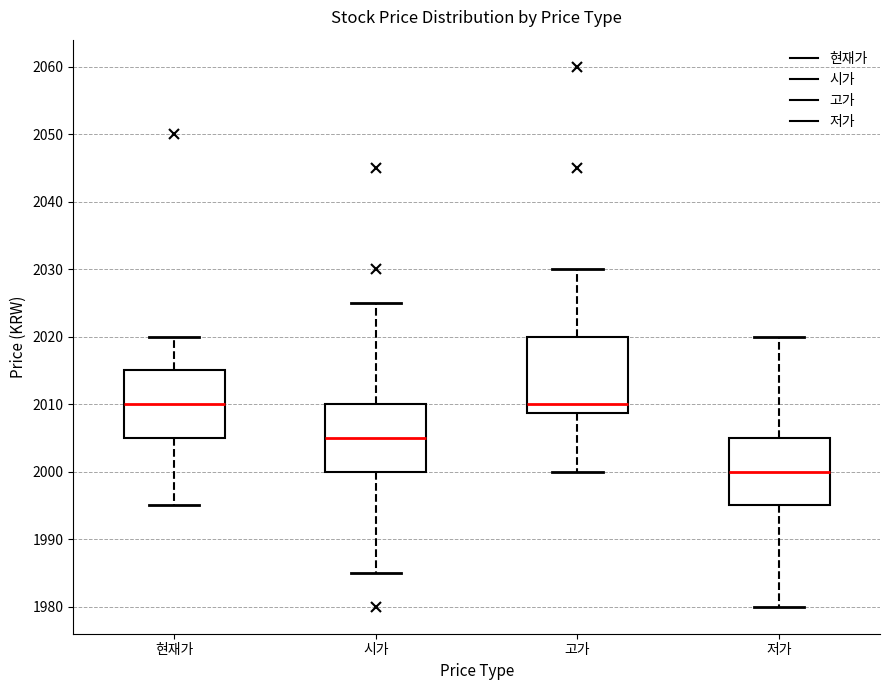

Comparing the boxes themselves (not the whiskers), which one is the tallest?

고가